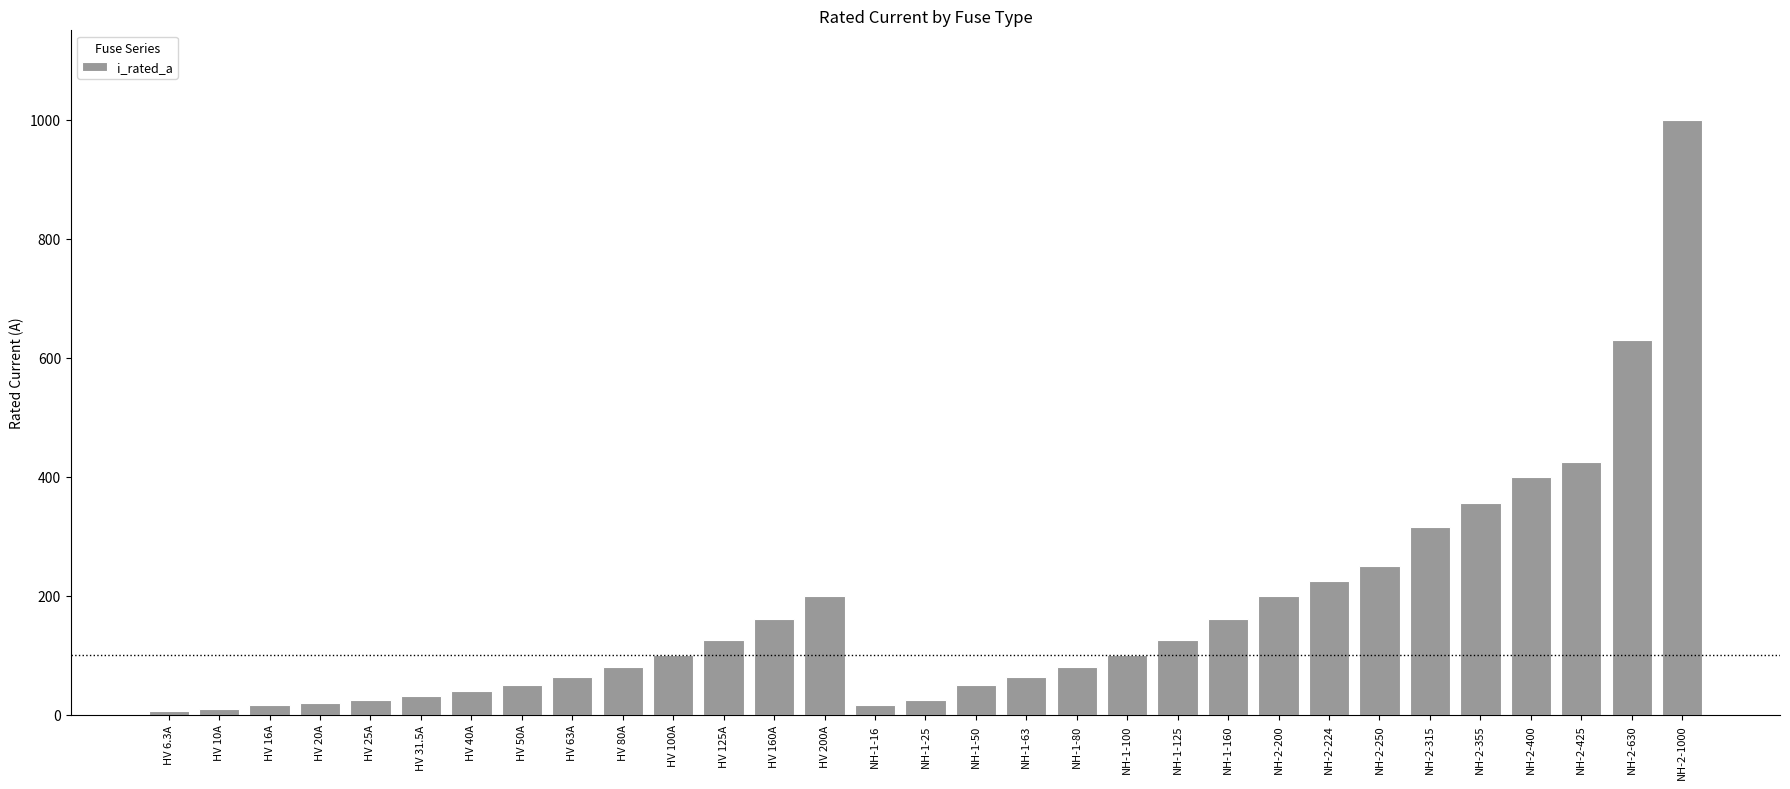

True or false: the data shows 1584.0 at NH-2-1000.

False